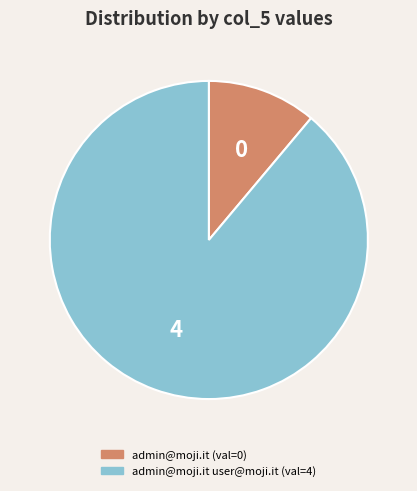

Does any single category account for the majority?

Yes